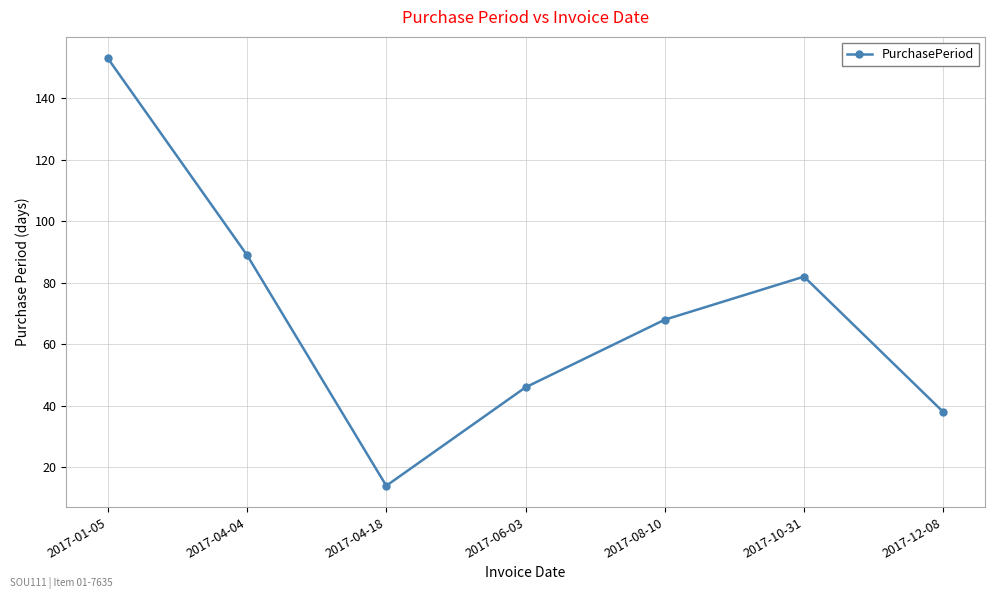

What is the change in value from 2017-04-18 to 2017-10-31?

+68